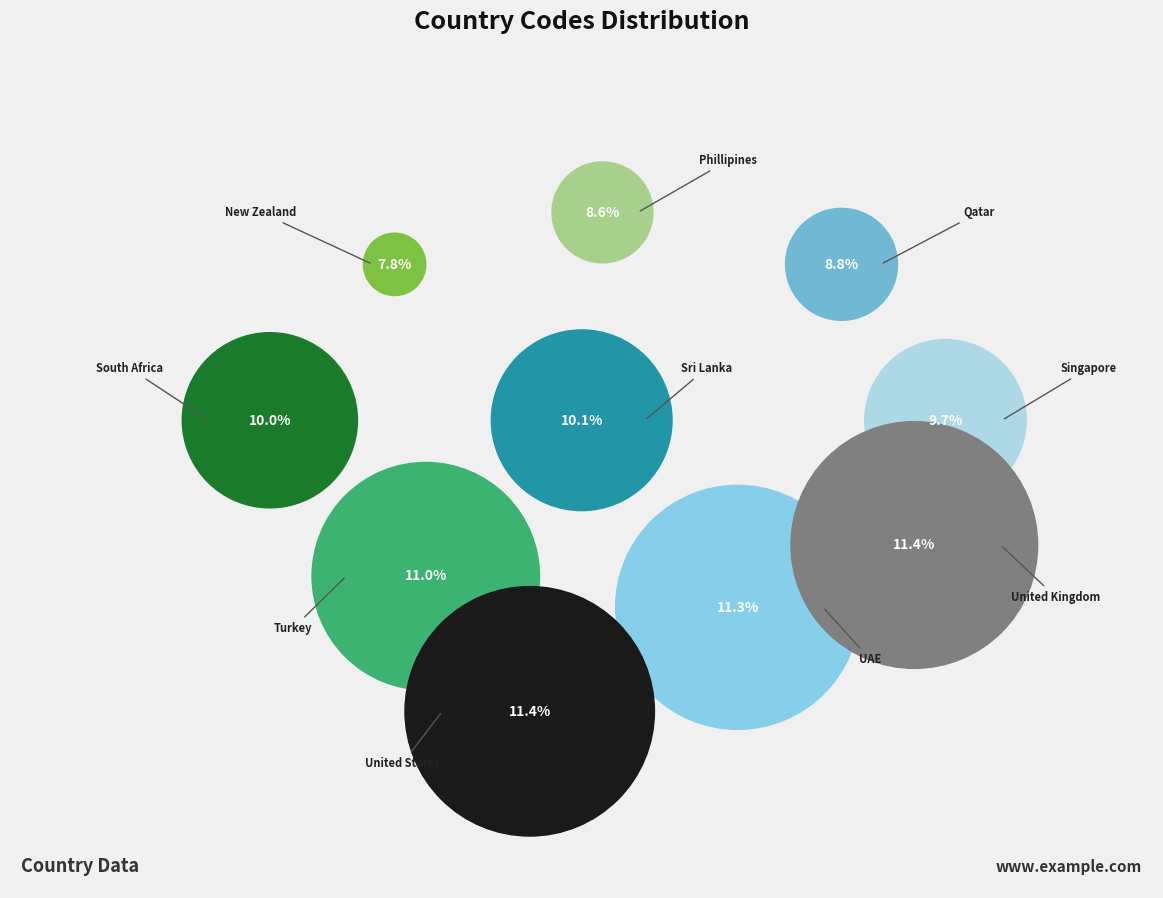

To the nearest percent, what is the average slice percentage?

10%